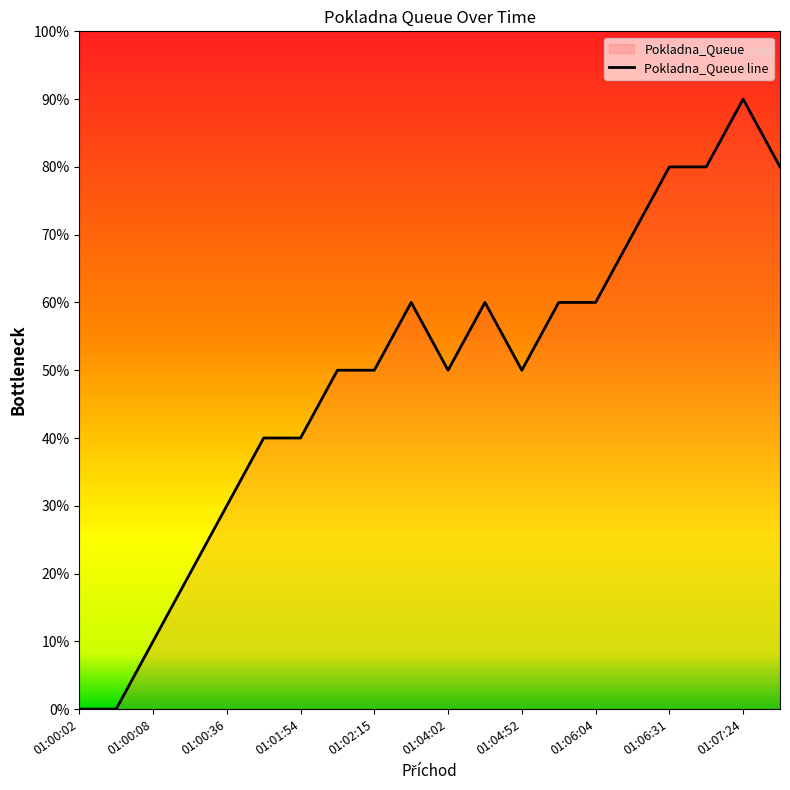

What is the difference between the values at 01:00:47 and 01:00:02?

4